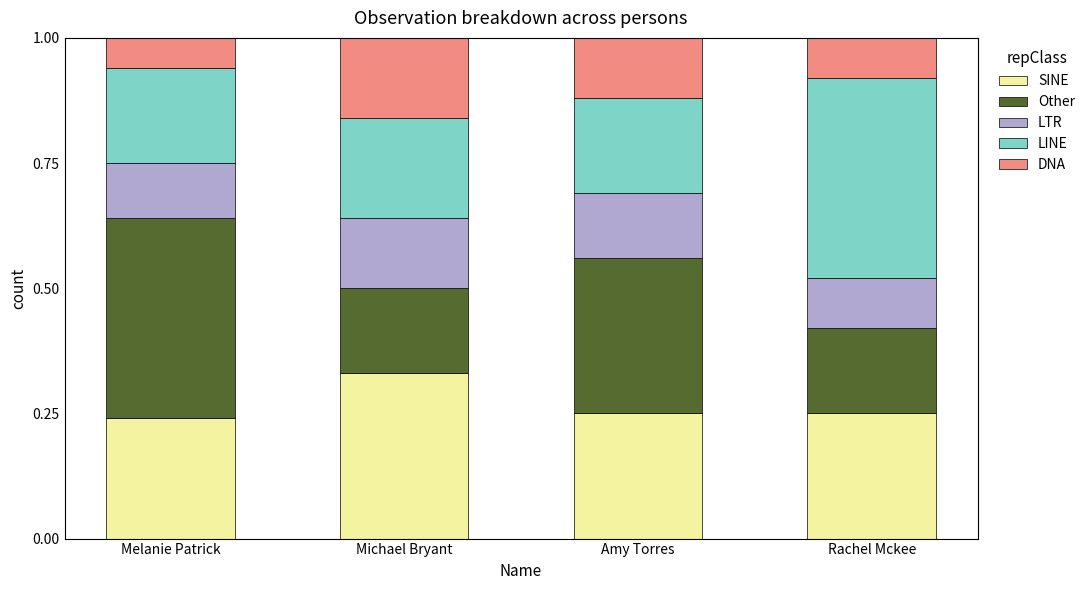

What are all the series names shown in the legend?

SINE, Other, LTR, LINE, DNA